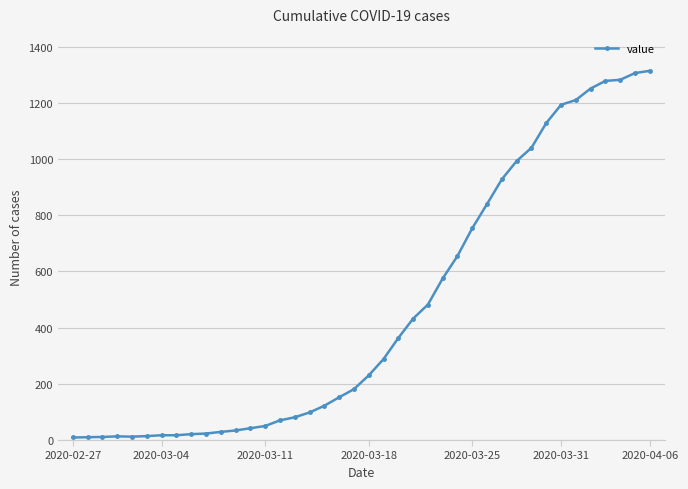

What is the maximum value shown in the chart?

1314